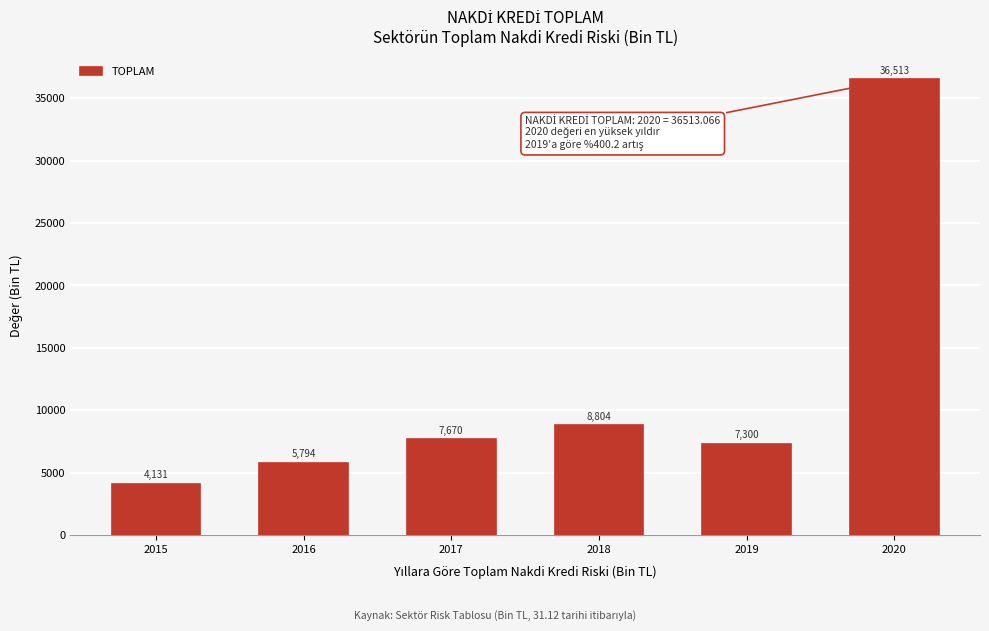

Approximately how many times larger is the value at 2016 compared to 2019?

0.8